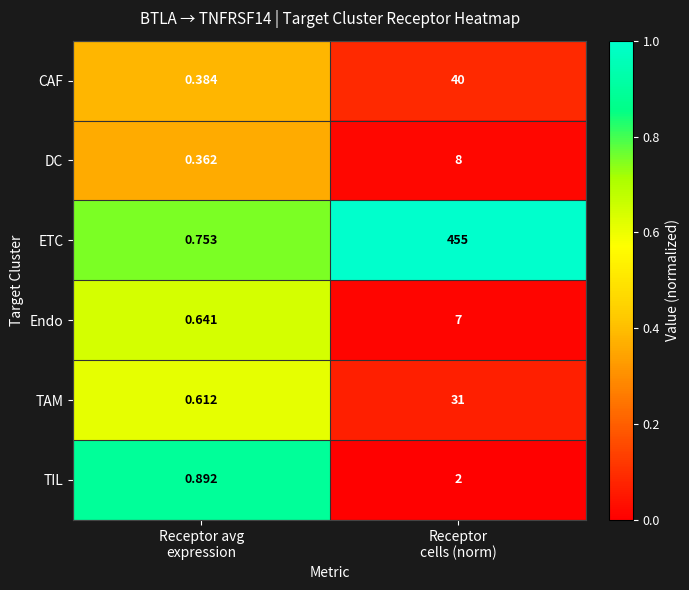

Which series has the largest total across all categories?

ETC